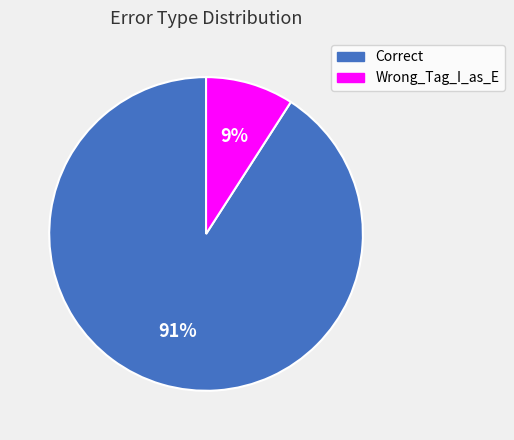

What percentage is the Correct slice, to the nearest percent?

91%